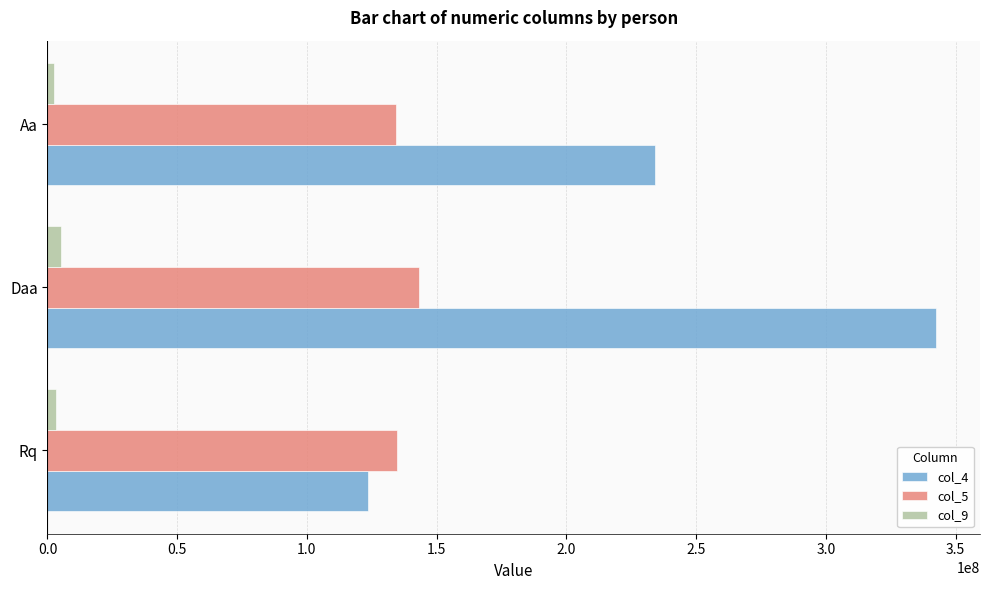

Which category has the highest value in the col_4 series?

Daa